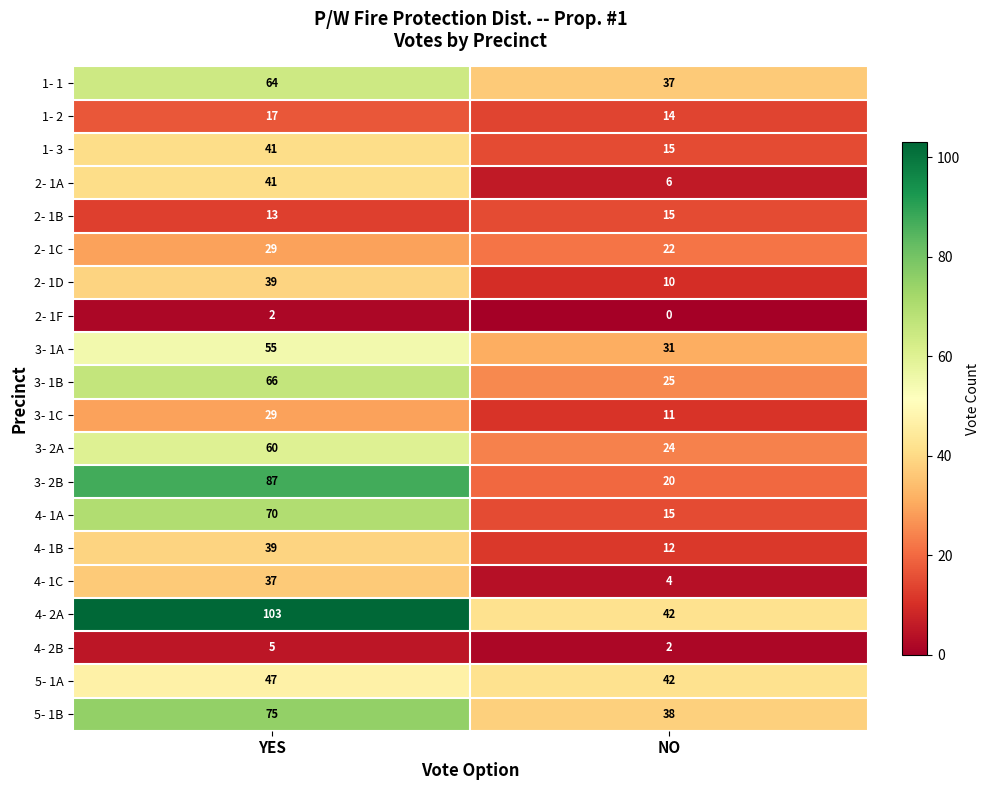

List the labels in order of 4- 2A value, largest first.

YES, NO